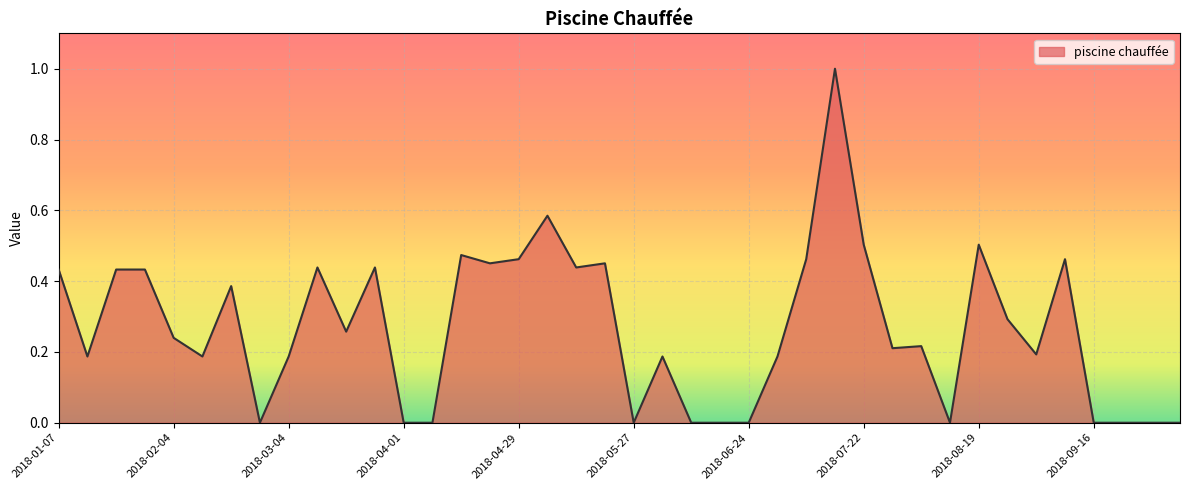

What is the difference between the maximum and minimum values?

1.0